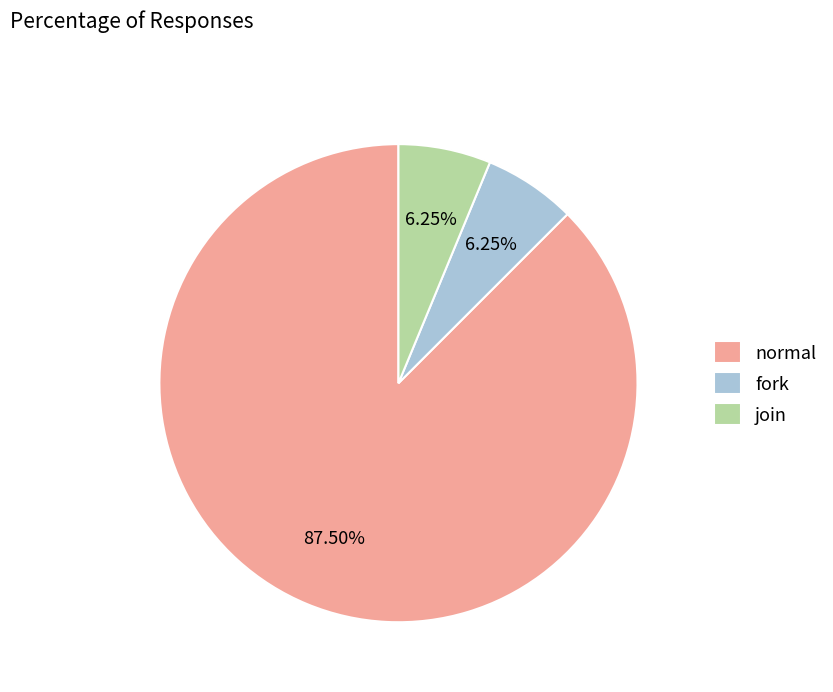

Does any single category account for the majority?

Yes